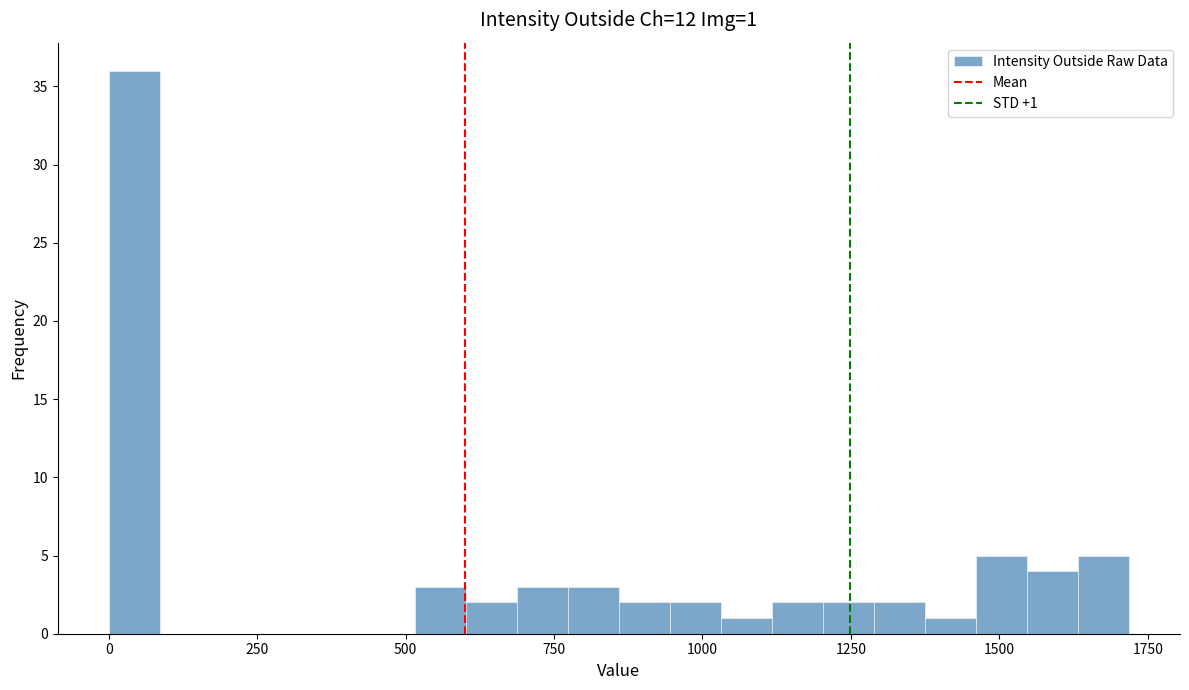

Around what value on the x-axis is the tallest bar? Give the approximate position of its centre, as read against the axis.

50